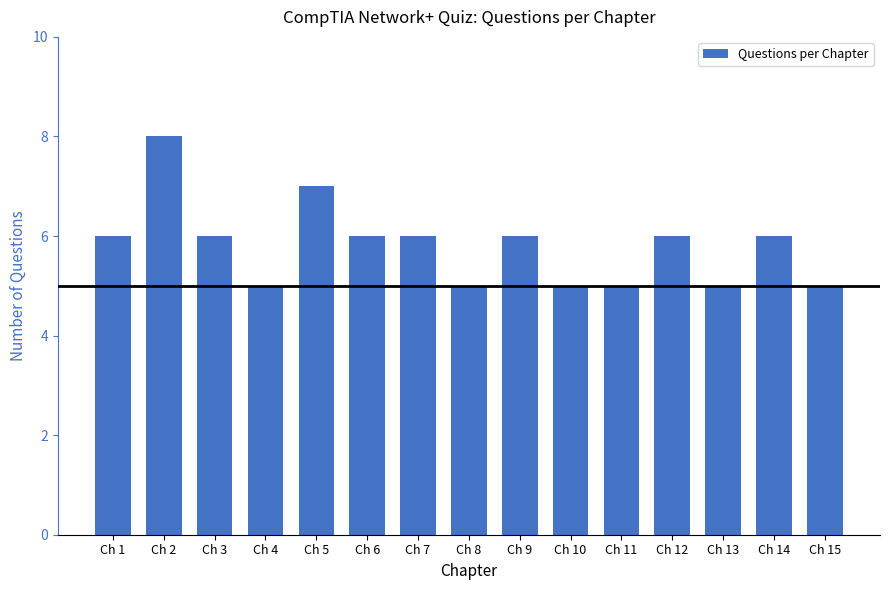

What is the value of the 4th bar from the left?

5